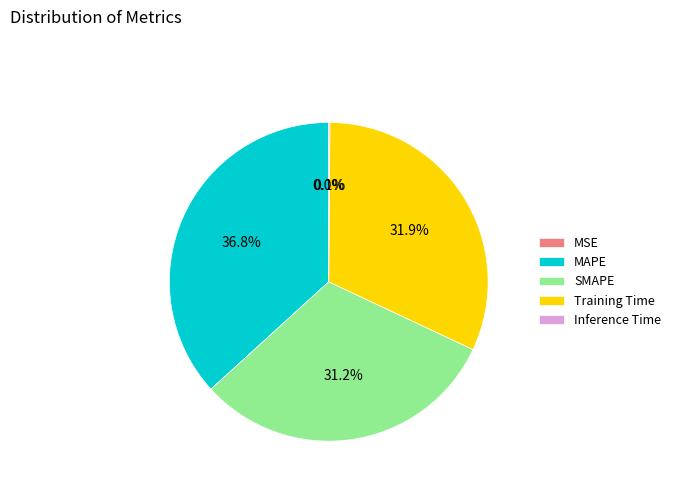

Is the sum of SMAPE and Training Time greater than half?

Yes